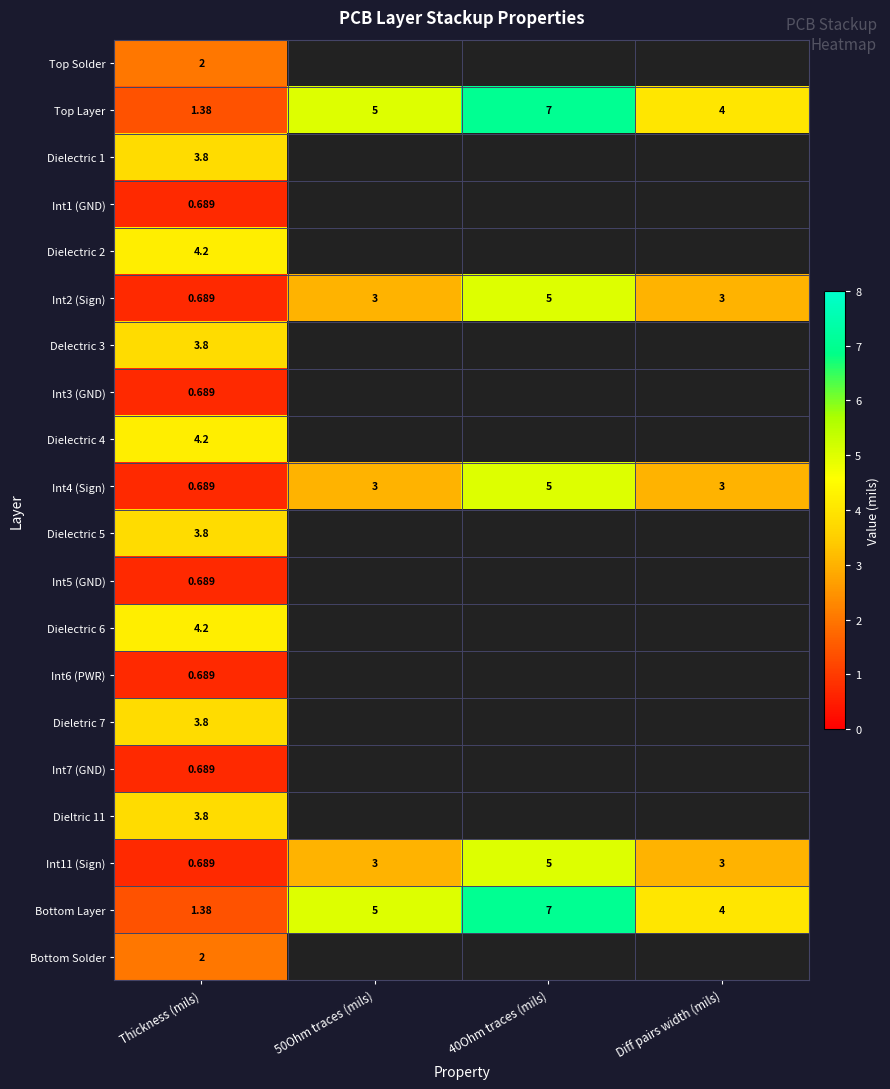

How many series are shown in this chart?

20